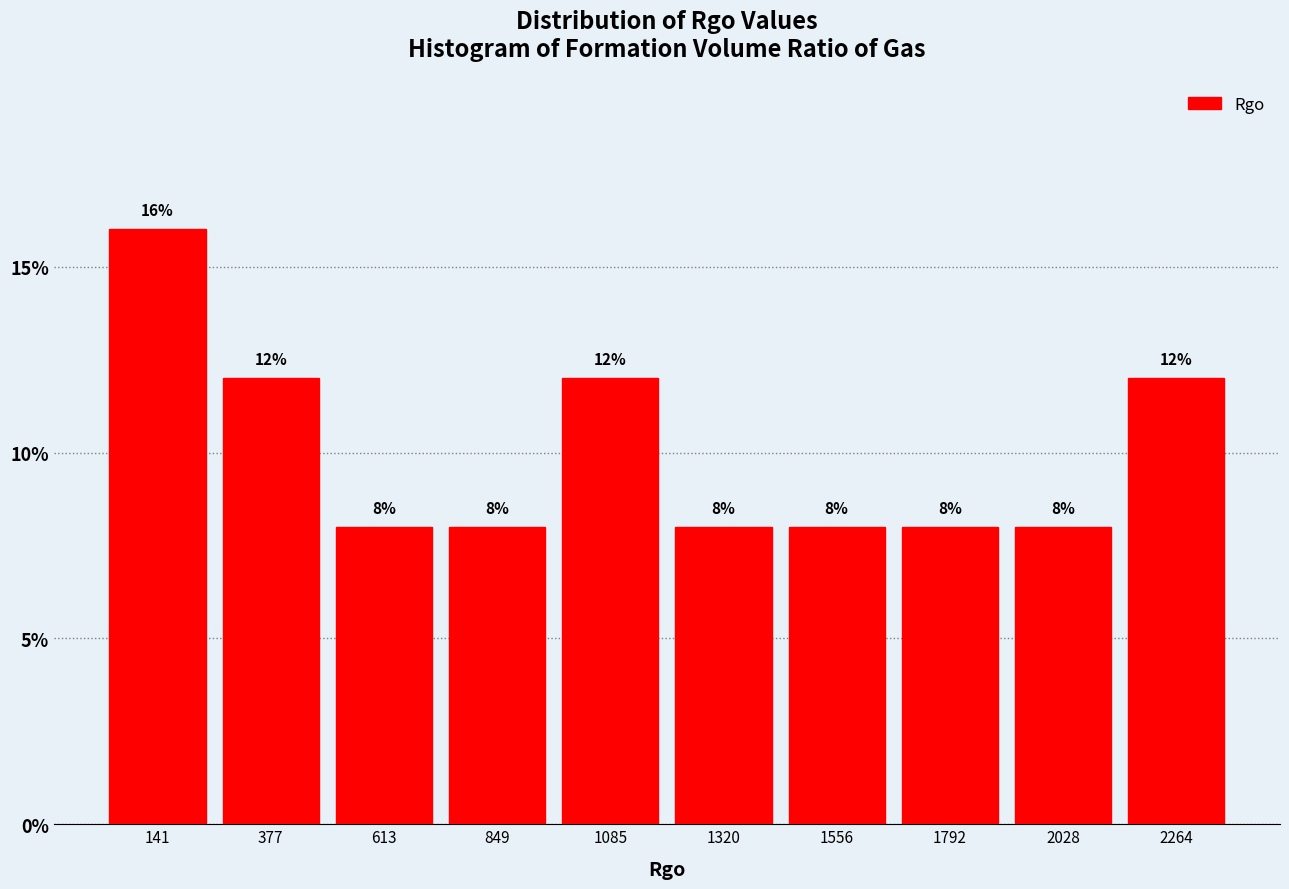

Reading left to right, transcribe this chart: for each bar, give the range it covers on the x-axis and its height. The bar edges are not printed on the chart, so give them approximately, as read against the axis.

0 to 250: 16
250 to 500: 12
500 to 750: 8
750 to 950: 8
950 to 1200: 12
1200 to 1450: 8
1450 to 1650: 8
1650 to 1900: 8
1900 to 2150: 8
2150 to 2400: 12